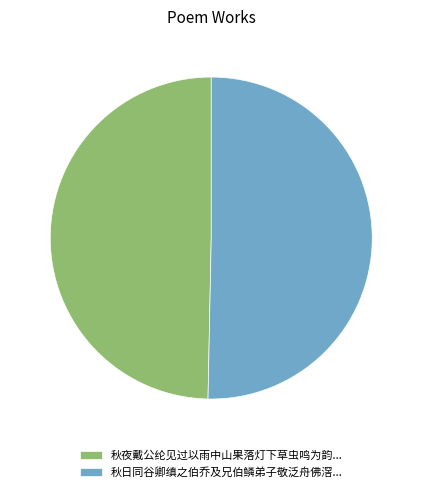

Does any single category account for the majority?

Yes